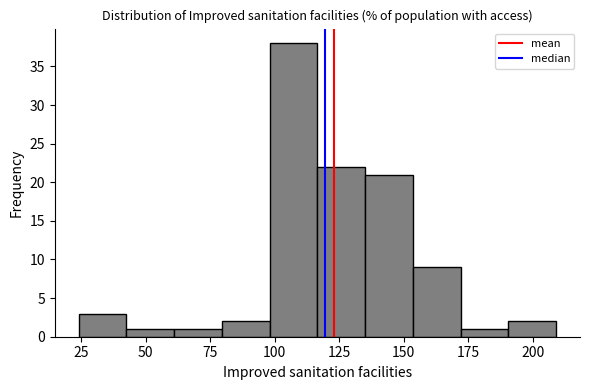

Read against the x-axis, roughly where is the centre of the tallest bar?

105